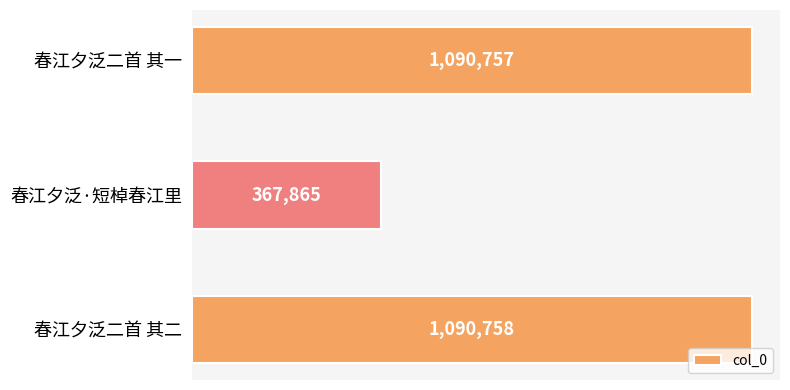

Are the bars horizontal?

Yes